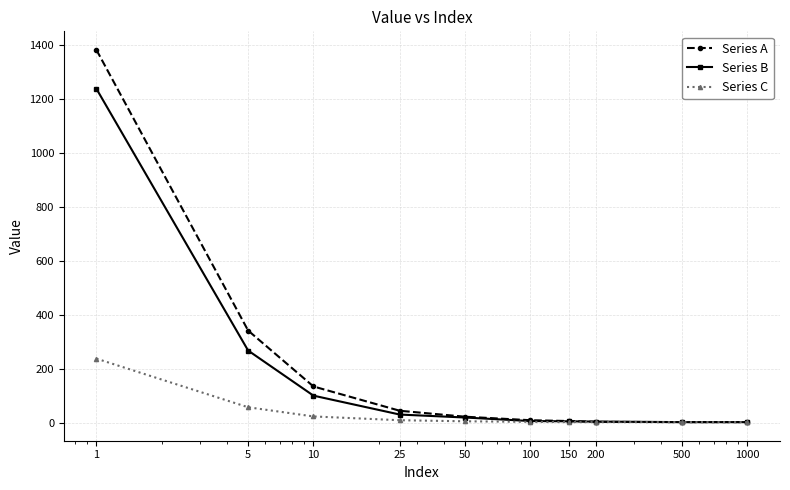

What is the maximum value shown in the chart?

1380